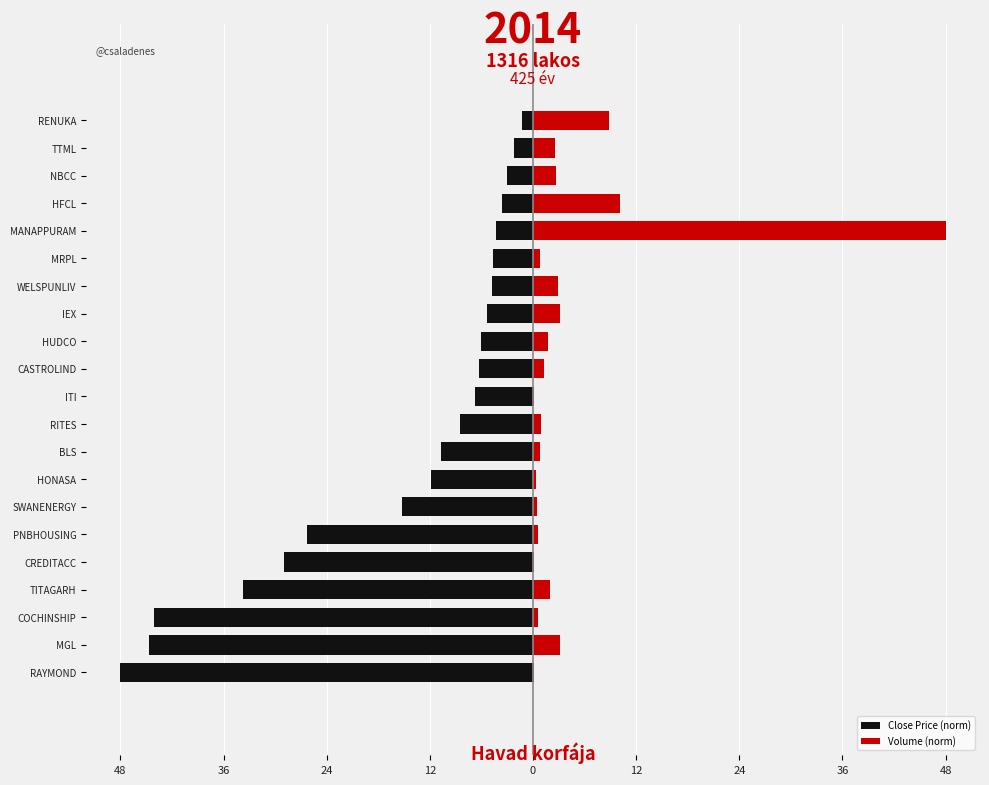

At how many categories does at least one series exceed 1?

11